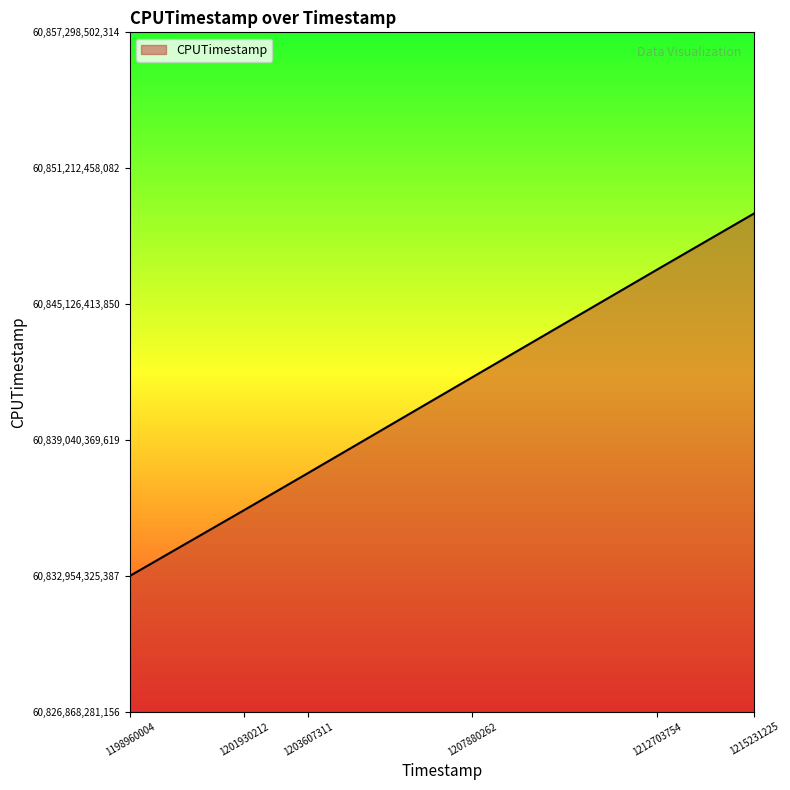

How many values are below 60841842691959?

3